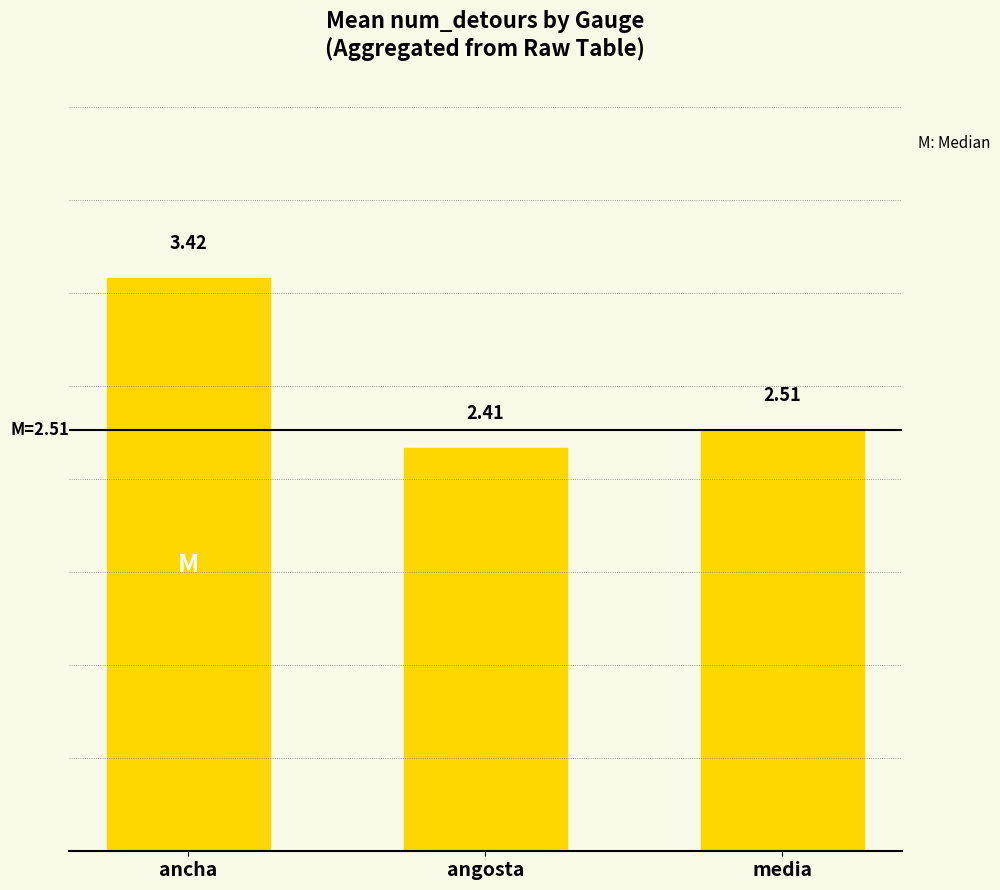

What is the change in value from ancha to media?

-0.9